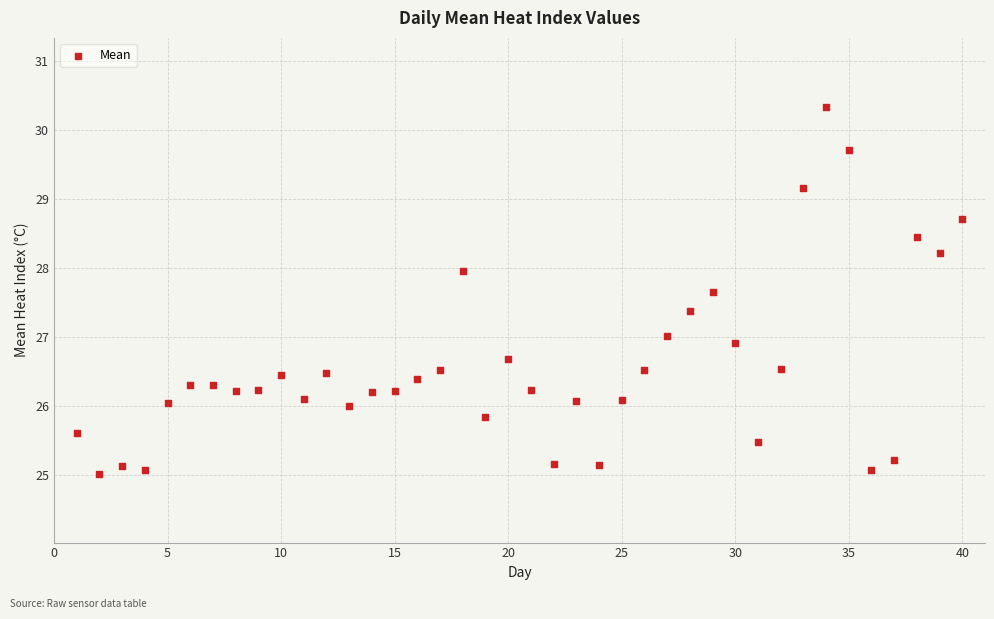

What is the range of Y values (max minus min)?

5.3